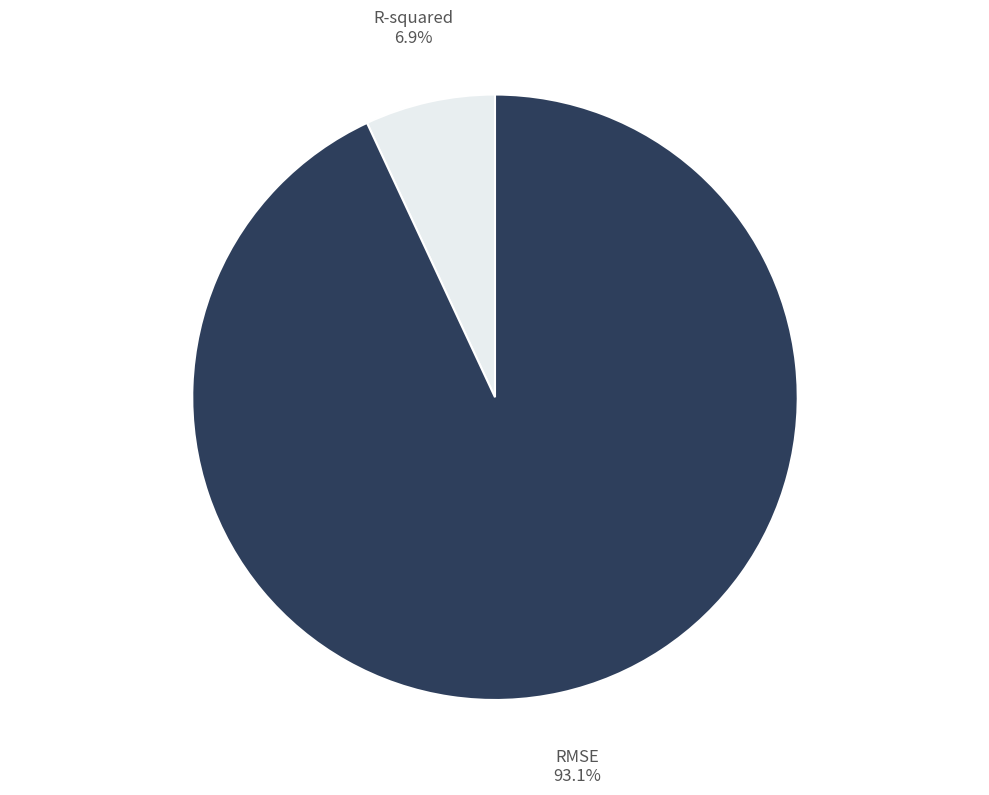

To the nearest percent, what portion does RMSE represent?

93%